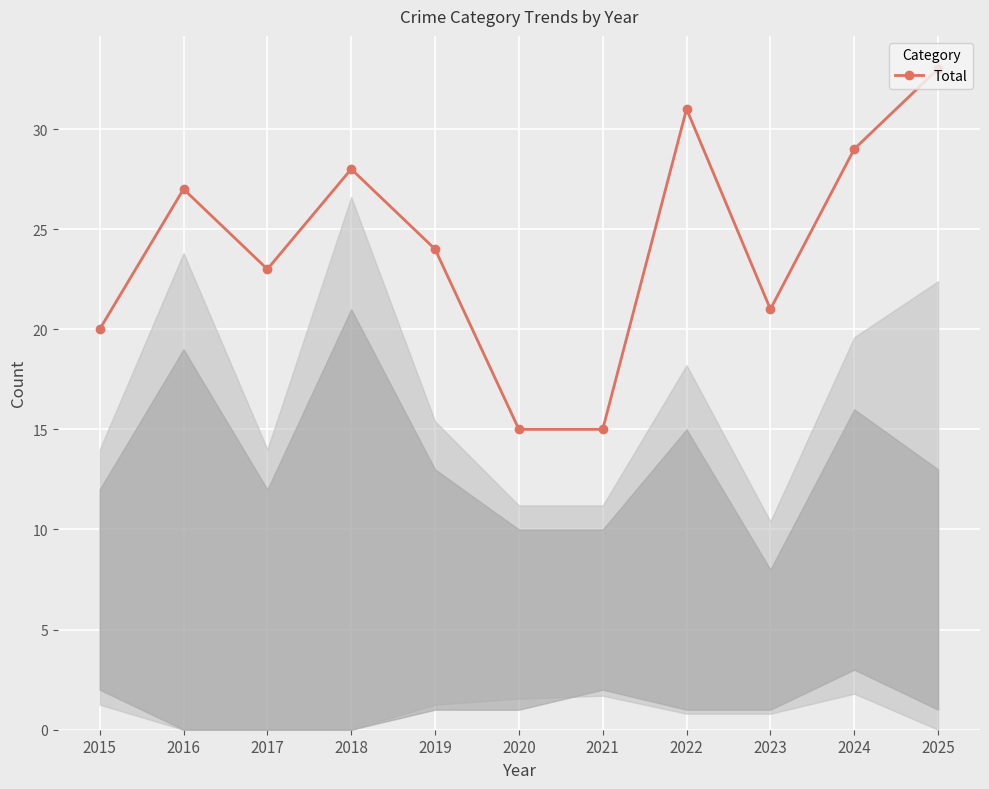

Reading right to left, transcribe all the data shown in this chart.

2025=33	2024=29	2023=21	2022=31	2021=15	2020=15	2019=24	2018=28	2017=23	2016=27	2015=20